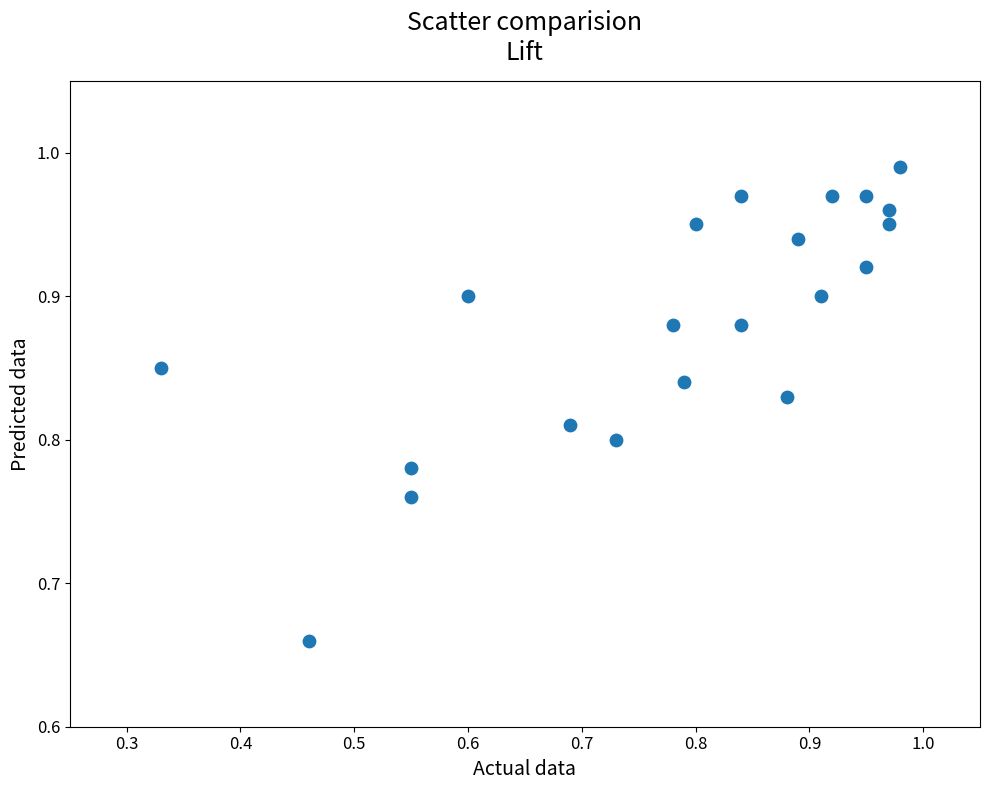

What is the range of Y values (max minus min)?

0.3